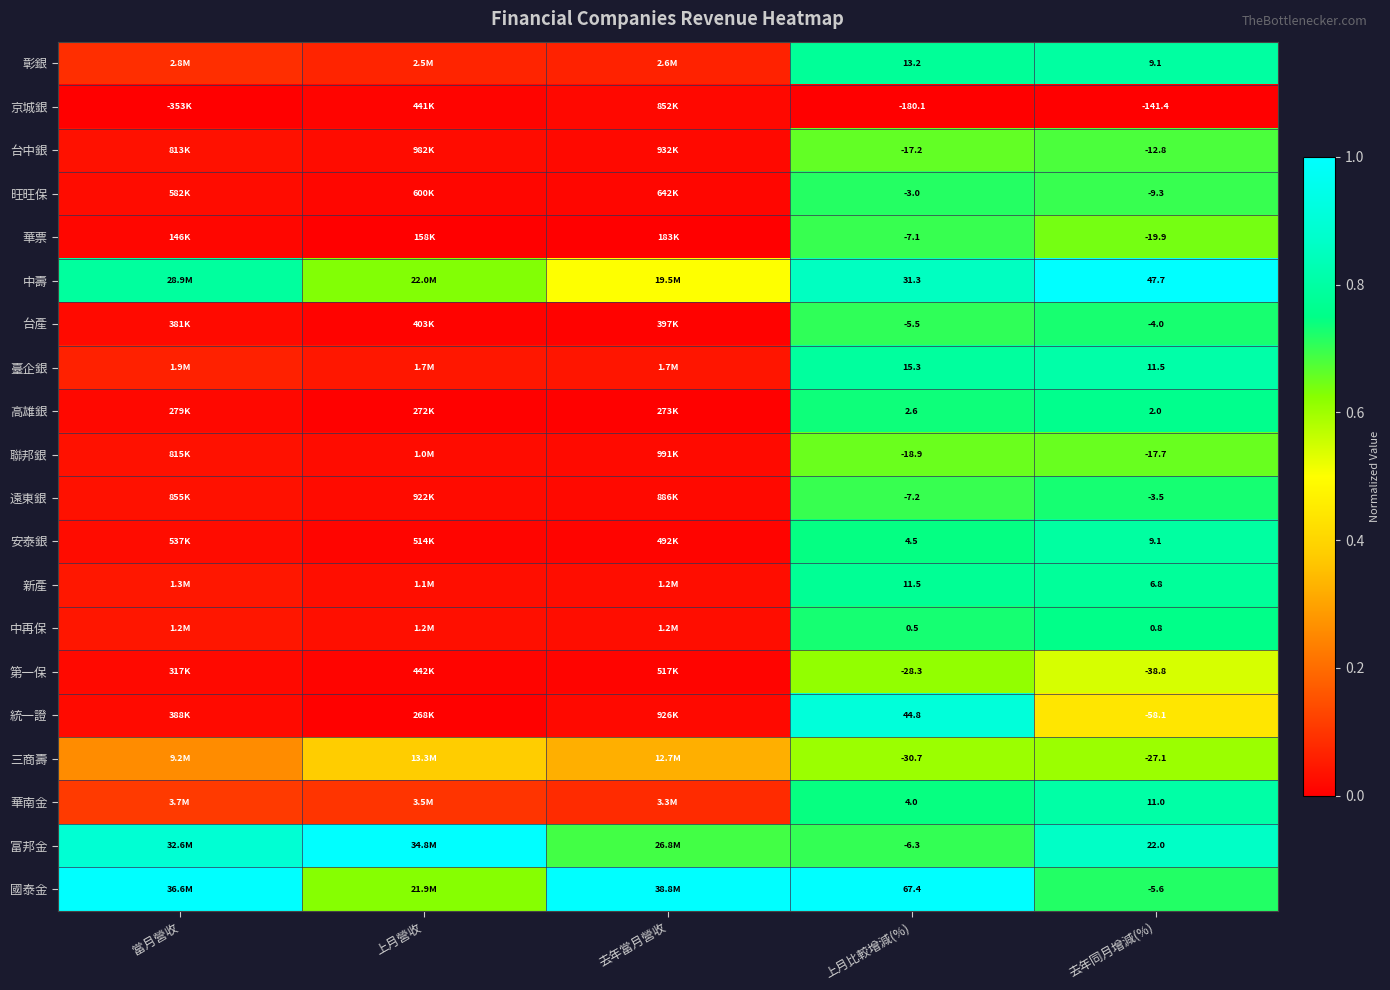

Which series changed the most between 上月比較增減(%) and 去年同月增減(%)?

統一證